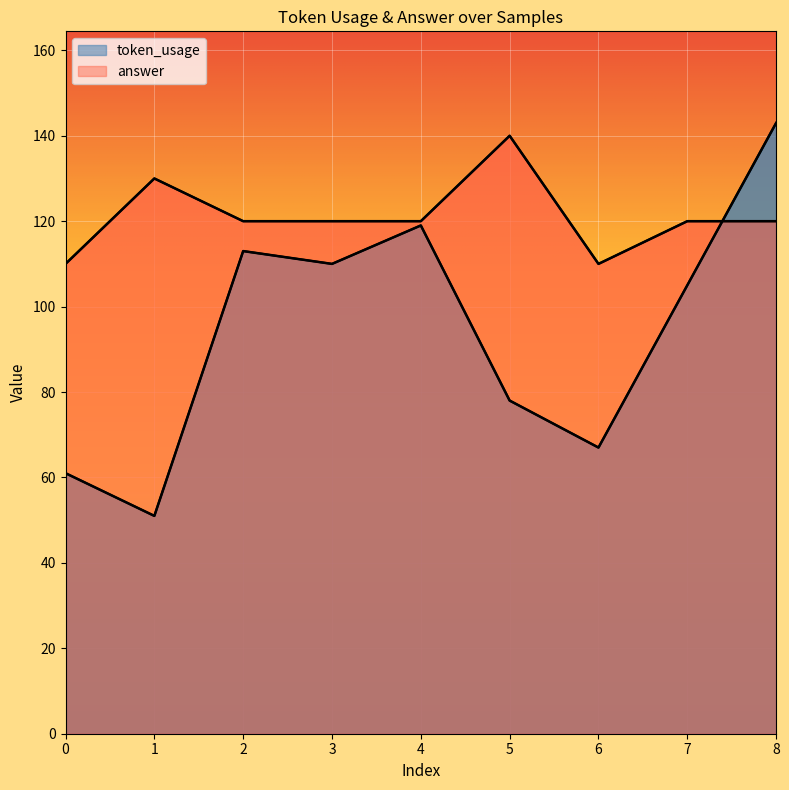

Reading right to left, list all the values displayed in this chart.

token_usage: 143	105	67	78	119	110	113	51	61
answer: 120	120	110	140	120	120	120	130	110